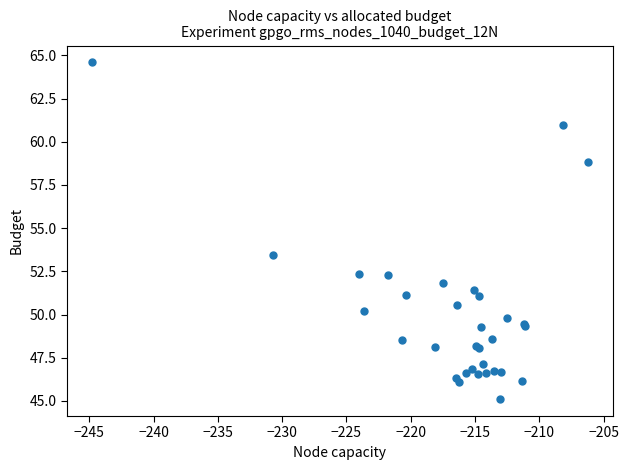

What Y value in the scatter plot is closest to 54?

53.4